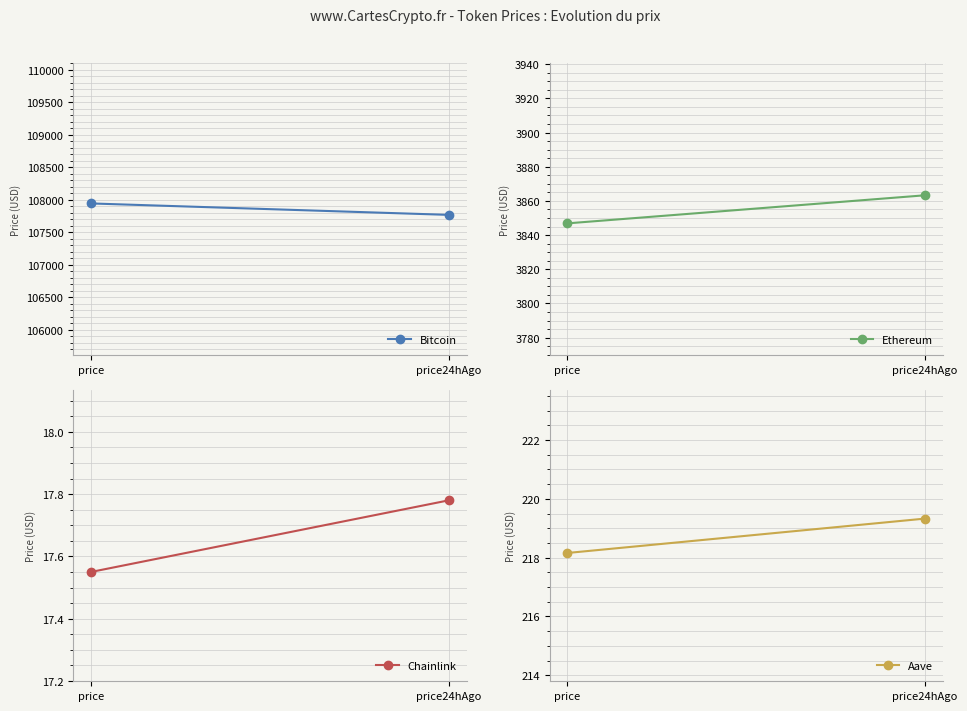

What is the average value of the Chainlink series?

17.7